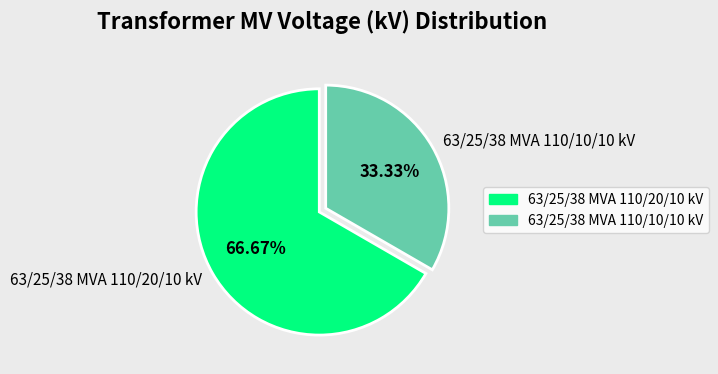

Is there a majority slice in this chart?

Yes